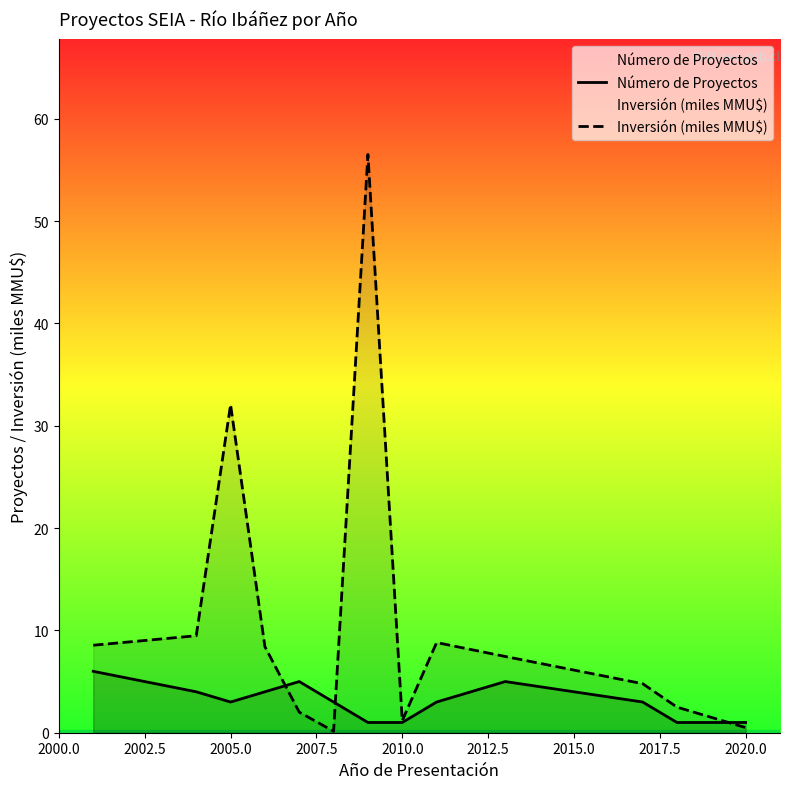

At 2005.0, list the series in order from largest to smallest.

Inversión (miles MMU$), Número de Proyectos